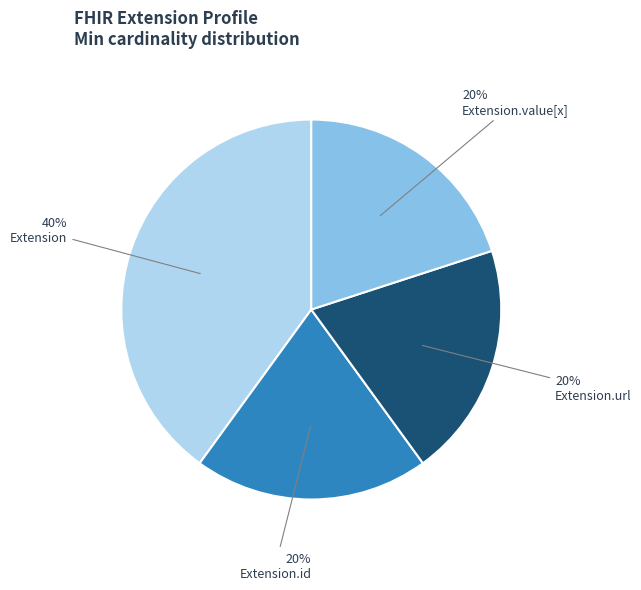

Is there a majority slice in this chart?

No